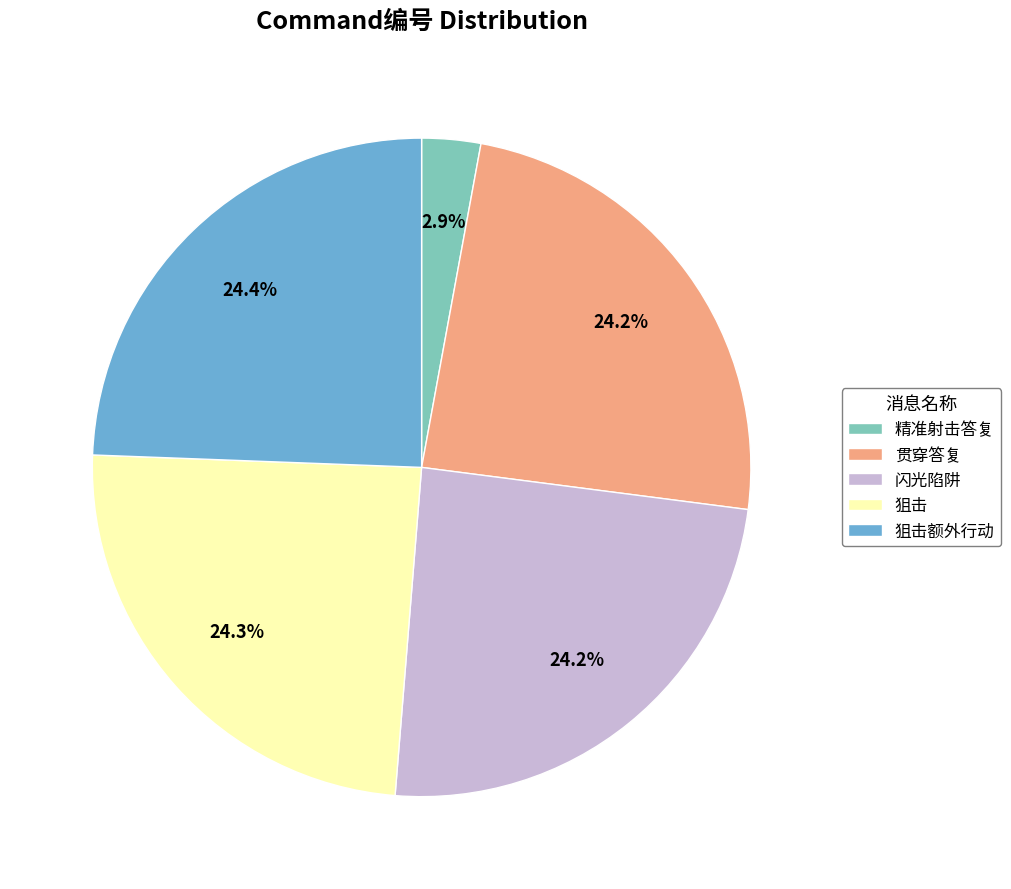

What percentage is the 闪光陷阱 slice, to the nearest percent?

24%